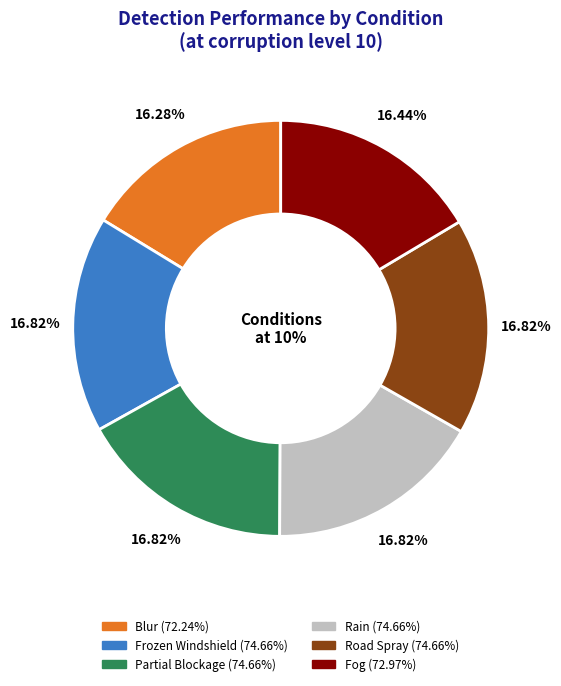

What percentage is NOT represented by Fog?

83.6%